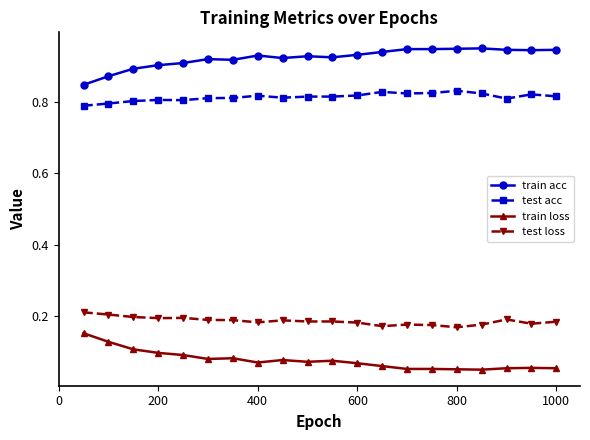

Rank the series by their maximum value, from lowest to highest.

train loss, test loss, test acc, train acc